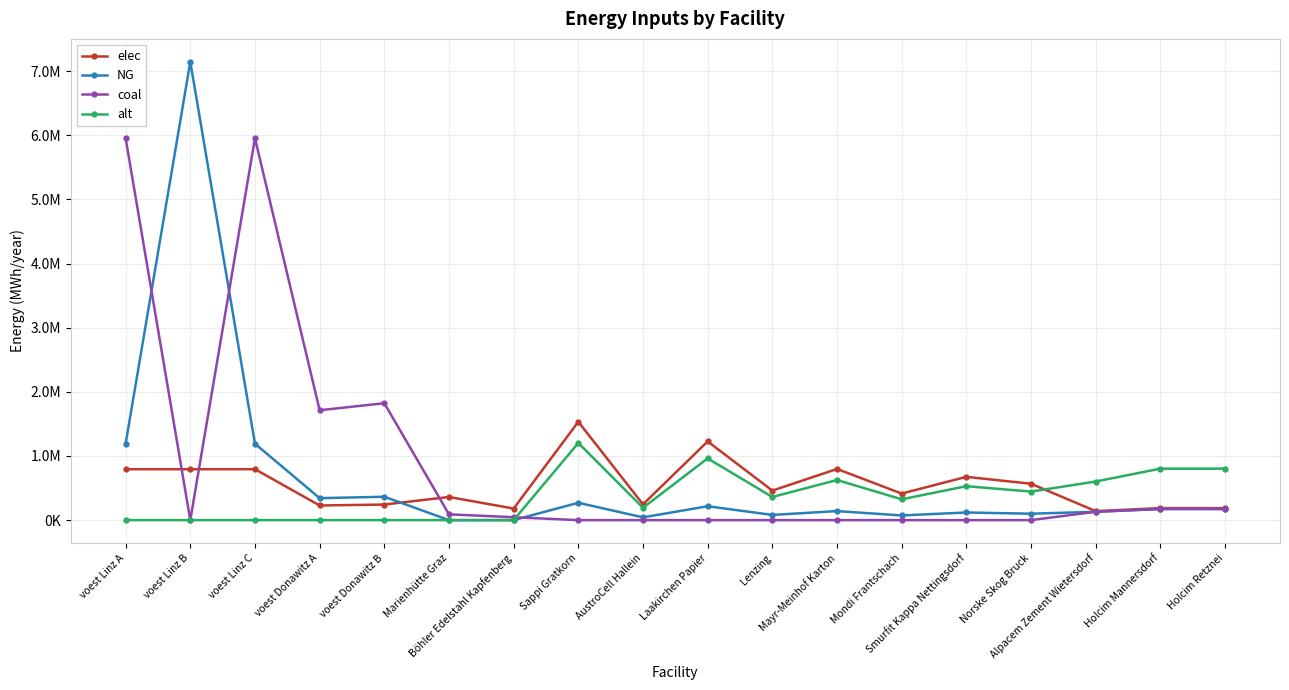

At Holcim Retznei, list the series in order from largest to smallest.

alt, elec, NG, coal